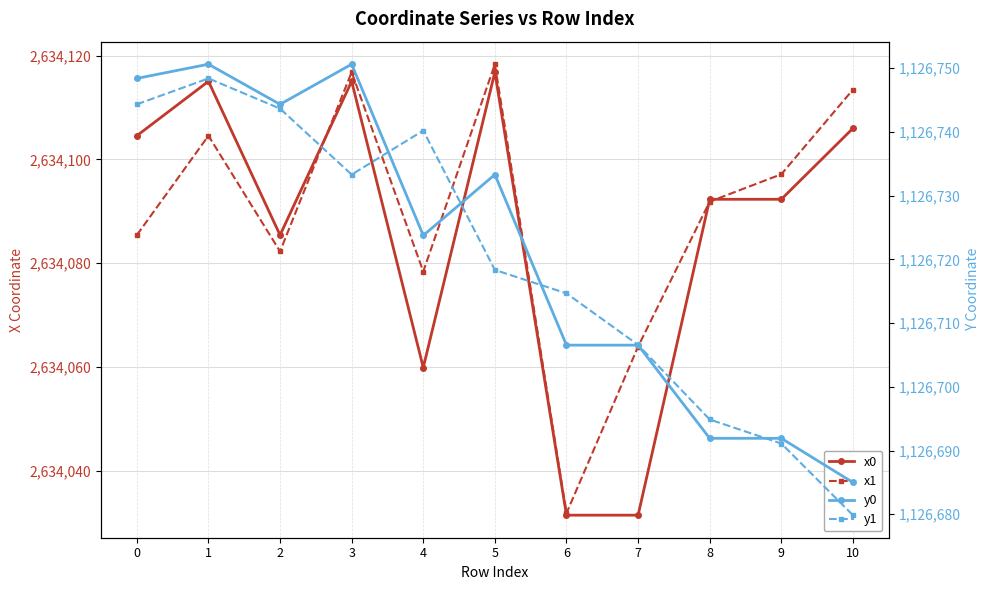

At 8, list the series in order from largest to smallest.

x0, x1, y1, y0